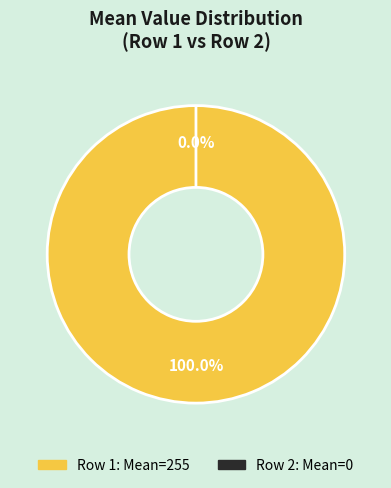

To the nearest percent, what percentage of the pie is 1?

100%